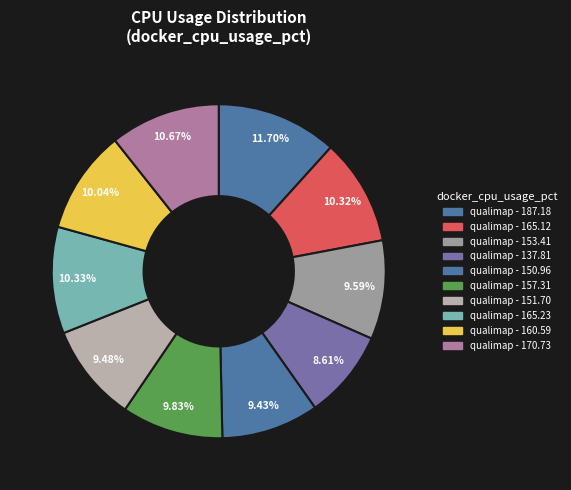

How many slices are in this pie chart?

10